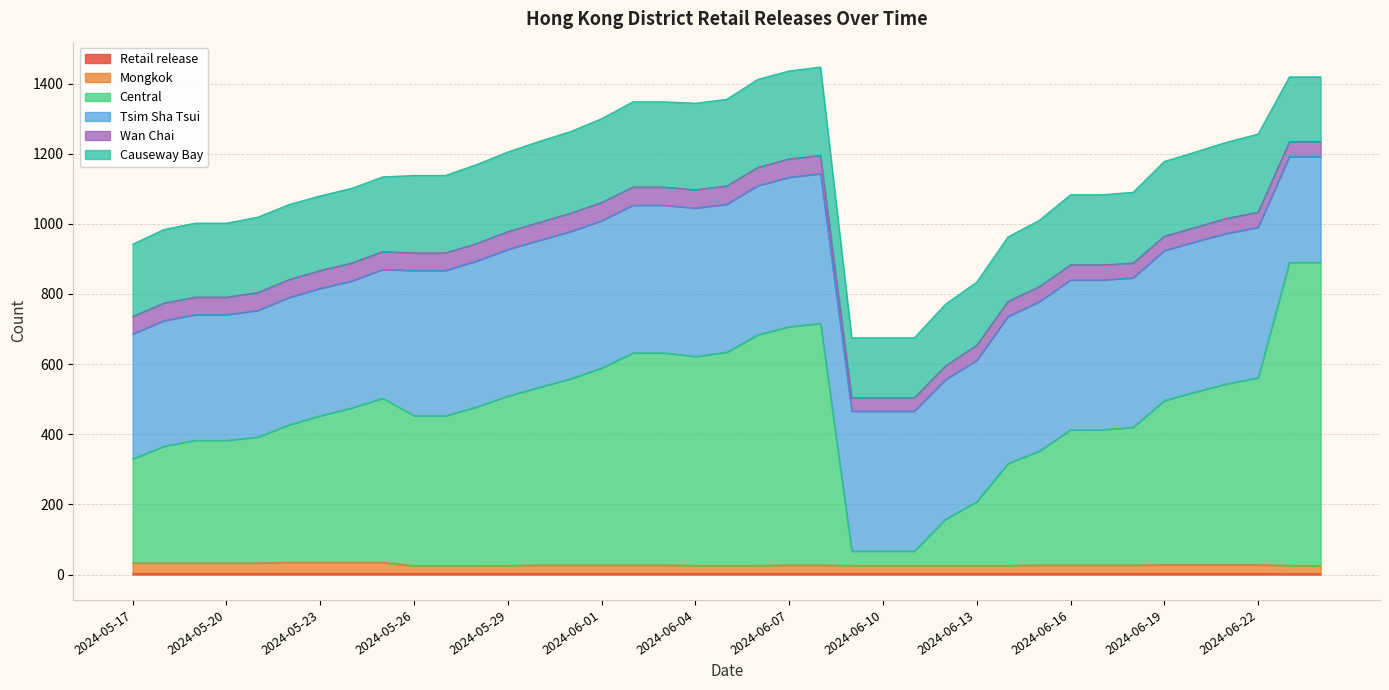

What is the minimum value for Retail release?

2